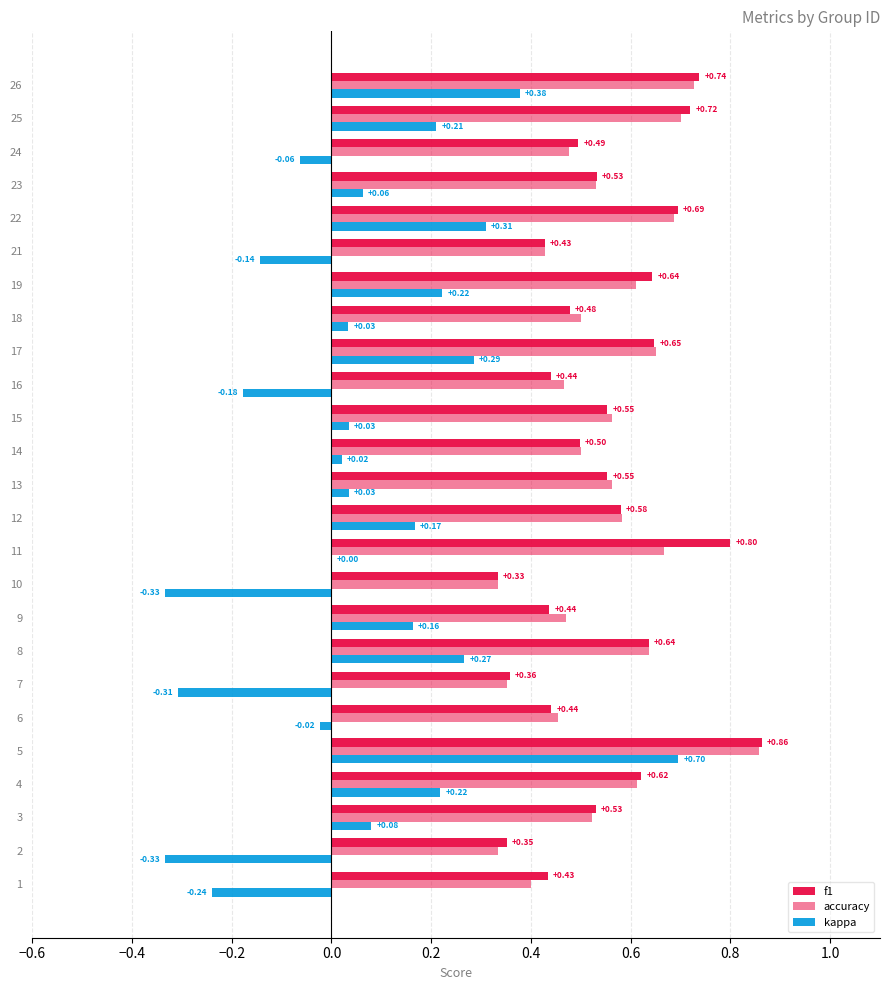

List the series in order of their peak value, highest first.

f1, accuracy, kappa